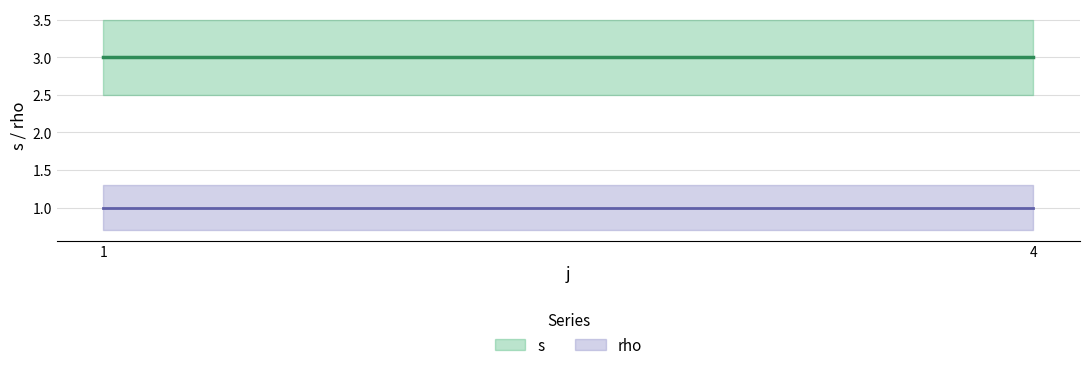

What is the sum of all rho values?

4